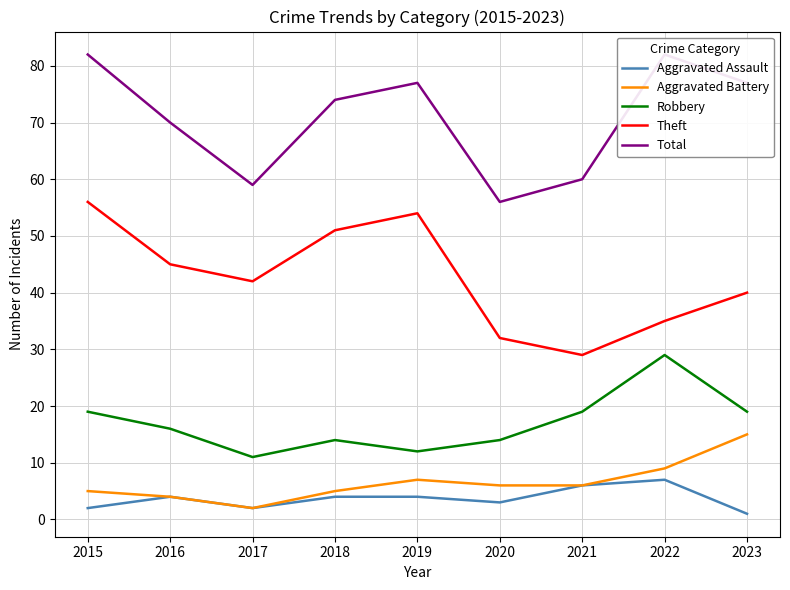

Does the chart have visible grid lines?

Yes